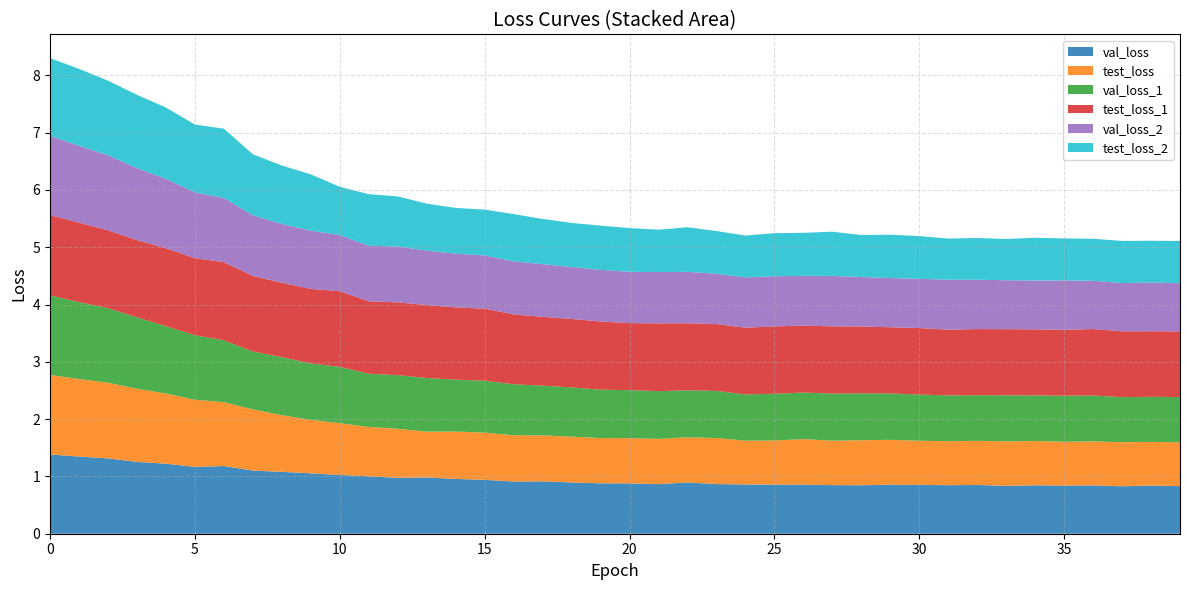

Reading left to right, list all the values displayed in this chart.

val_loss: 1.4	1.3	1.3	1.3	1.2	1.2	1.2	1.1	1.1	1.1	1.0	1.0	1.0	1.0	1.0	0.9	0.9	0.9	0.9	0.9	0.9	0.9	0.9	0.9	0.9	0.9	0.9	0.8	0.8	0.9	0.9	0.8	0.9	0.8	0.8	0.8	0.8	0.8	0.8	0.8
test_loss: 1.4	1.4	1.3	1.3	1.2	1.2	1.1	1.1	1.0	0.9	0.9	0.9	0.9	0.8	0.8	0.8	0.8	0.8	0.8	0.8	0.8	0.8	0.8	0.8	0.8	0.8	0.8	0.8	0.8	0.8	0.8	0.8	0.8	0.8	0.8	0.8	0.8	0.8	0.8	0.8
val_loss_1: 1.4	1.3	1.3	1.2	1.2	1.1	1.1	1.0	1.0	1.0	1.0	0.9	0.9	0.9	0.9	0.9	0.9	0.9	0.9	0.8	0.8	0.8	0.8	0.8	0.8	0.8	0.8	0.8	0.8	0.8	0.8	0.8	0.8	0.8	0.8	0.8	0.8	0.8	0.8	0.8
test_loss_1: 1.4	1.4	1.4	1.3	1.4	1.3	1.4	1.3	1.3	1.3	1.3	1.3	1.3	1.3	1.3	1.3	1.2	1.2	1.2	1.2	1.2	1.2	1.2	1.2	1.2	1.2	1.2	1.2	1.2	1.2	1.2	1.1	1.2	1.2	1.2	1.2	1.2	1.2	1.1	1.1
val_loss_2: 1.4	1.3	1.3	1.3	1.2	1.1	1.1	1.1	1.0	1.0	1.0	1.0	1.0	0.9	0.9	0.9	0.9	0.9	0.9	0.9	0.9	0.9	0.9	0.9	0.9	0.9	0.9	0.9	0.9	0.9	0.9	0.9	0.9	0.9	0.9	0.9	0.8	0.8	0.9	0.8
test_loss_2: 1.4	1.3	1.3	1.3	1.2	1.2	1.2	1.1	1.0	1.0	0.8	0.9	0.9	0.8	0.8	0.8	0.8	0.8	0.8	0.8	0.8	0.7	0.8	0.7	0.7	0.8	0.8	0.8	0.7	0.8	0.7	0.7	0.7	0.7	0.7	0.7	0.7	0.7	0.7	0.7